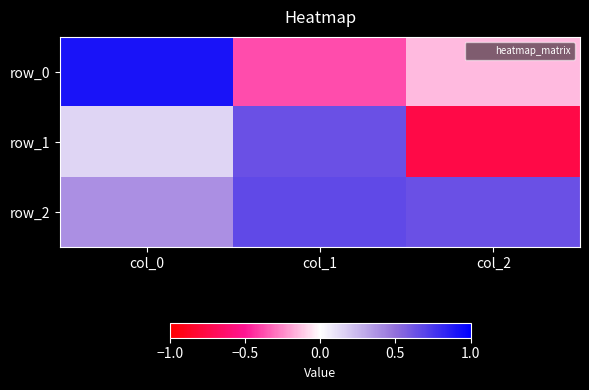

Count the number of data series in this chart.

3